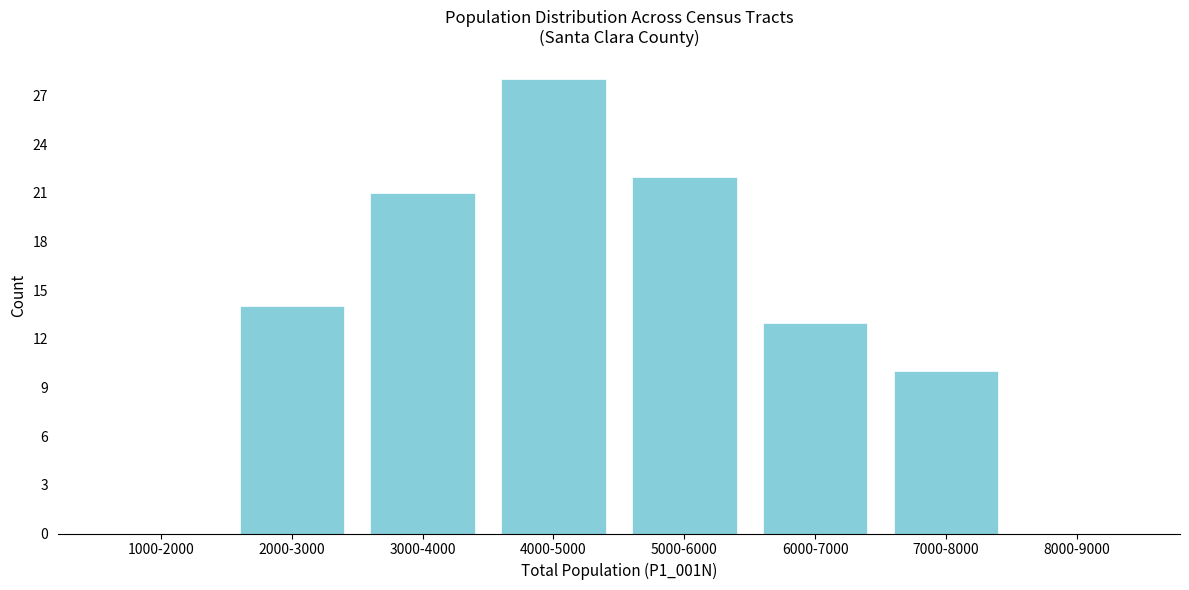

Reading left to right, transcribe all the data shown in this chart.

1000-2000=0	2000-3000=14	3000-4000=21	4000-5000=28	5000-6000=22	6000-7000=13	7000-8000=10	8000-9000=0